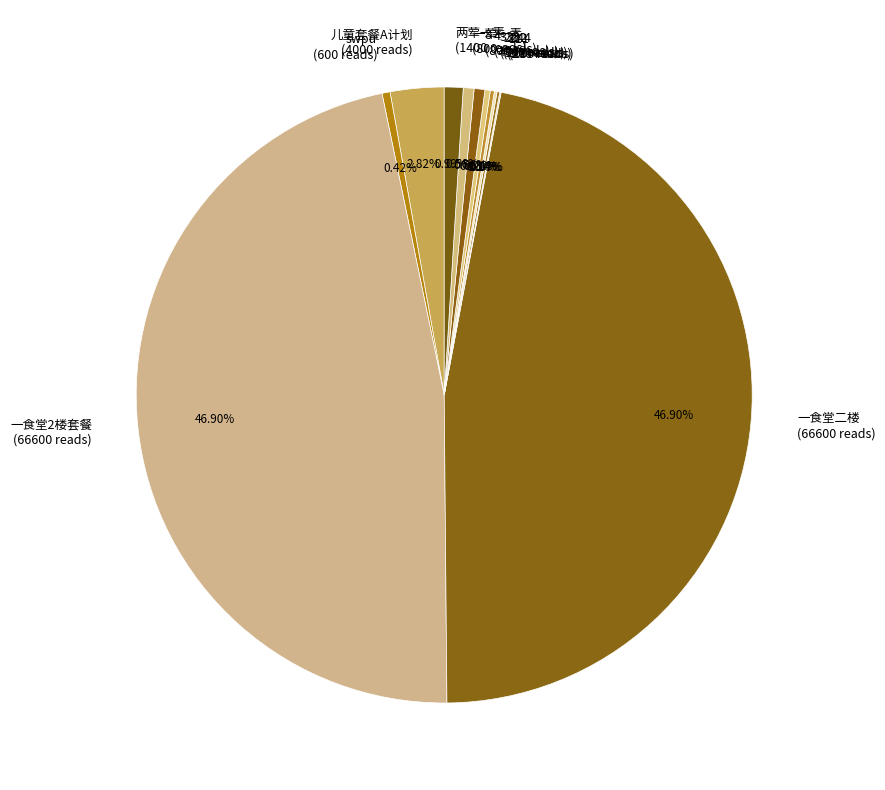

Is there a majority slice in this chart?

No